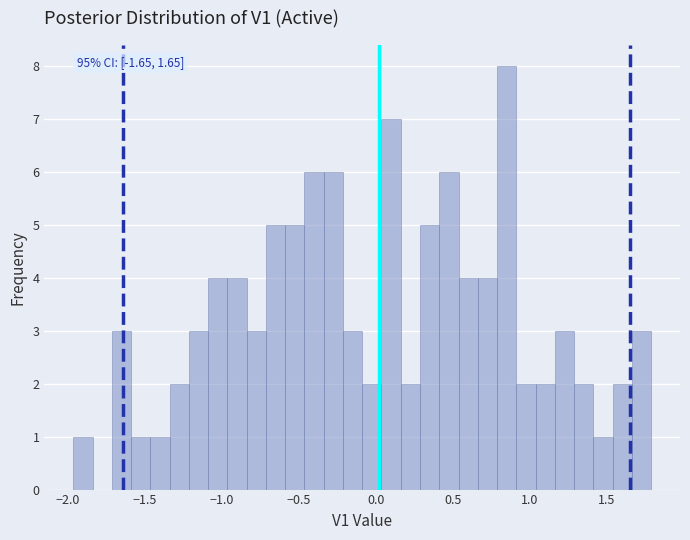

Read against the x-axis, roughly where is the centre of the tallest bar?

0.85